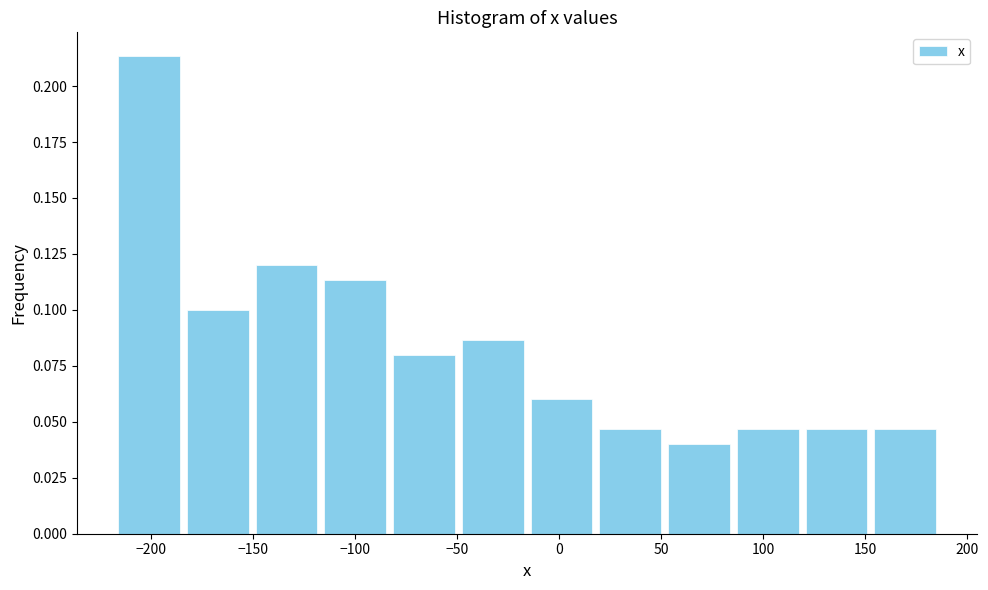

Reading left to right, transcribe this chart: for each bar, give the range it covers on the x-axis and its height. Neither the bar edges nor the heights are printed on the chart, so give them approximately, as read against the axes.

-220 to -185: 0.215
-185 to -150: 0.100
-150 to -115: 0.120
-115 to -85: 0.115
-85 to -50: 0.080
-50 to -15: 0.085
-15 to 20: 0.060
20 to 50: 0.045
50 to 85: 0.040
85 to 120: 0.045
120 to 155: 0.045
155 to 185: 0.045